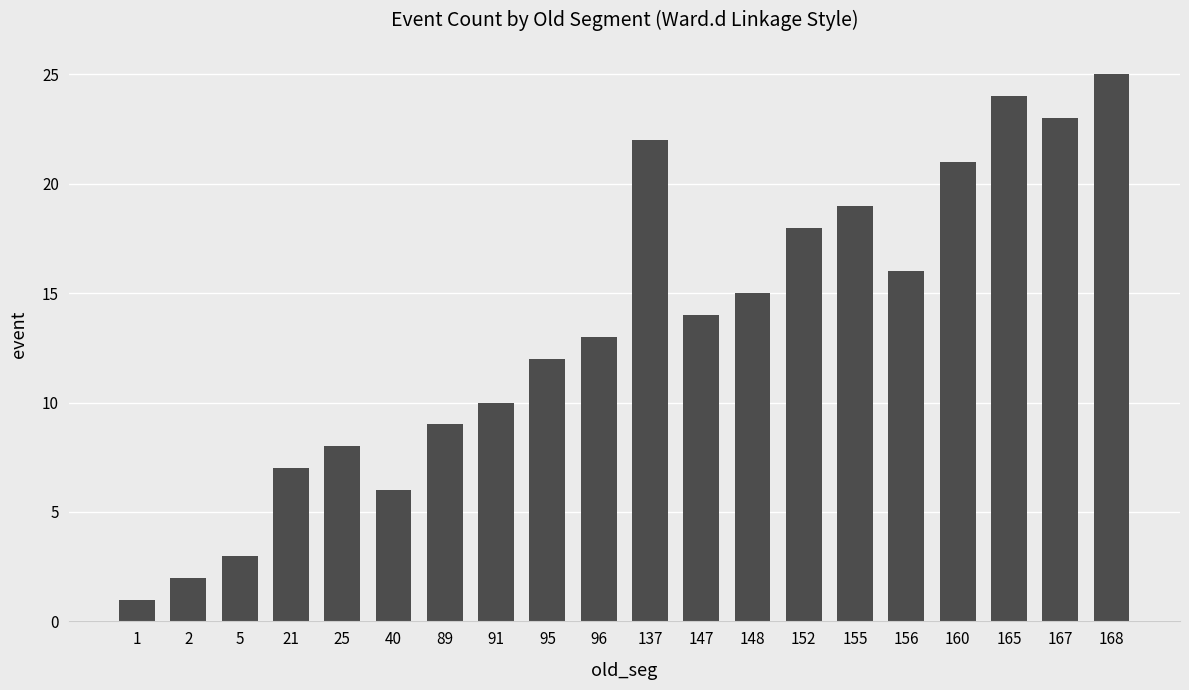

What value does the data have at 168, to the nearest 5?

25